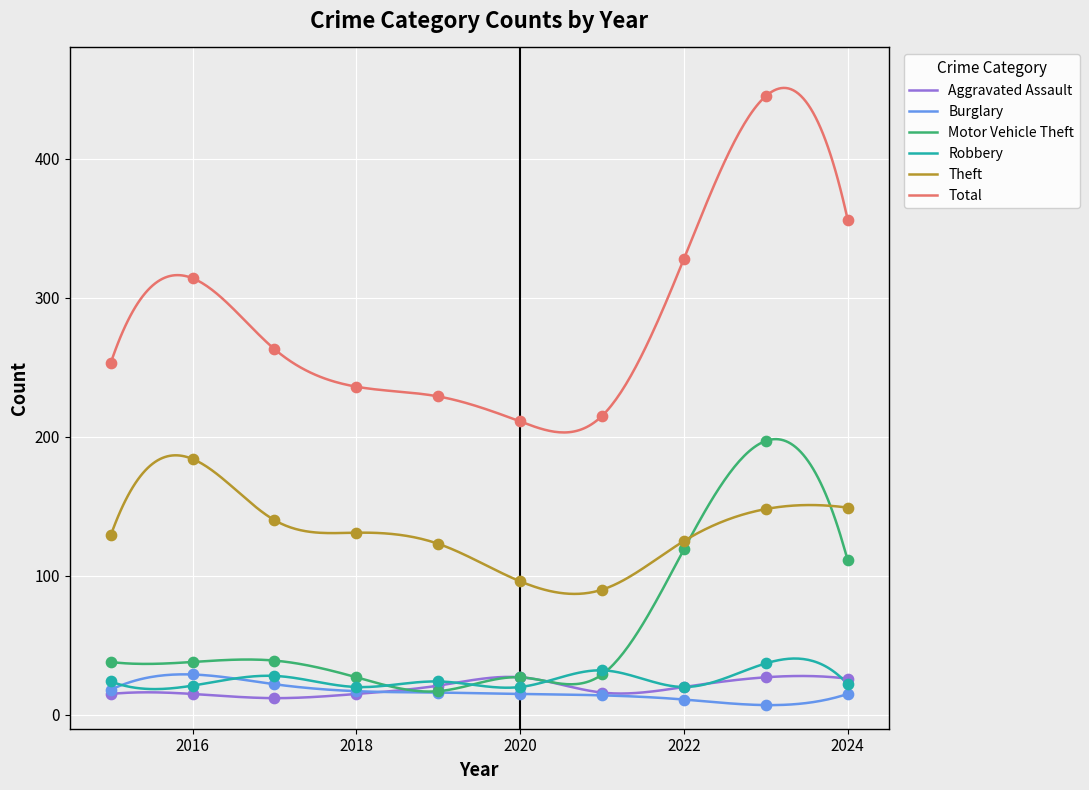

At how many categories does at least one series exceed 243?

6